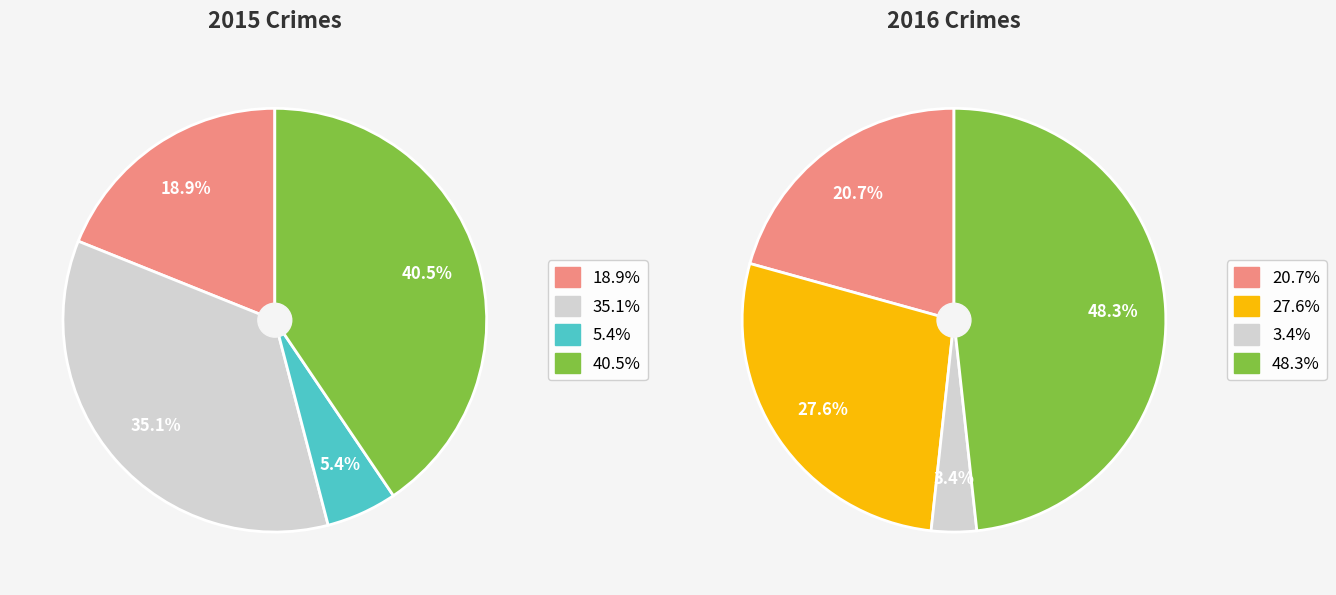

To the nearest percent, what portion does Criminal Sexual Assault represent?

5%